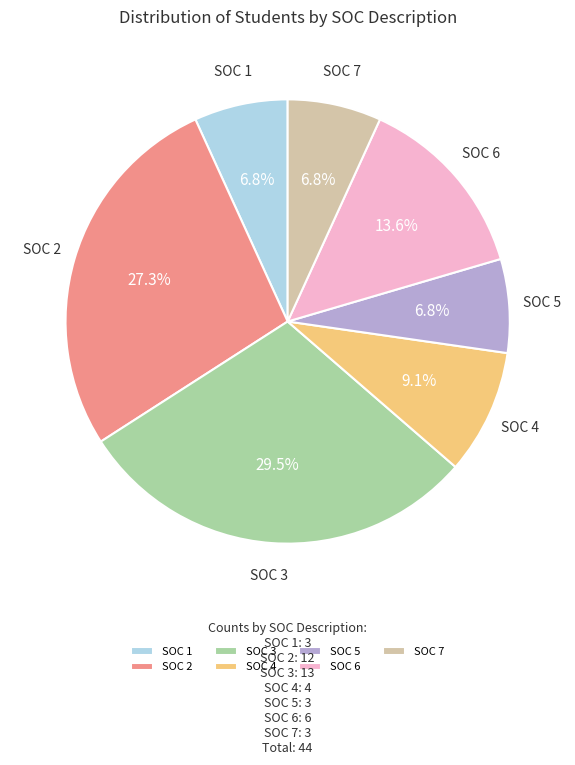

How many segments does this pie chart have?

7